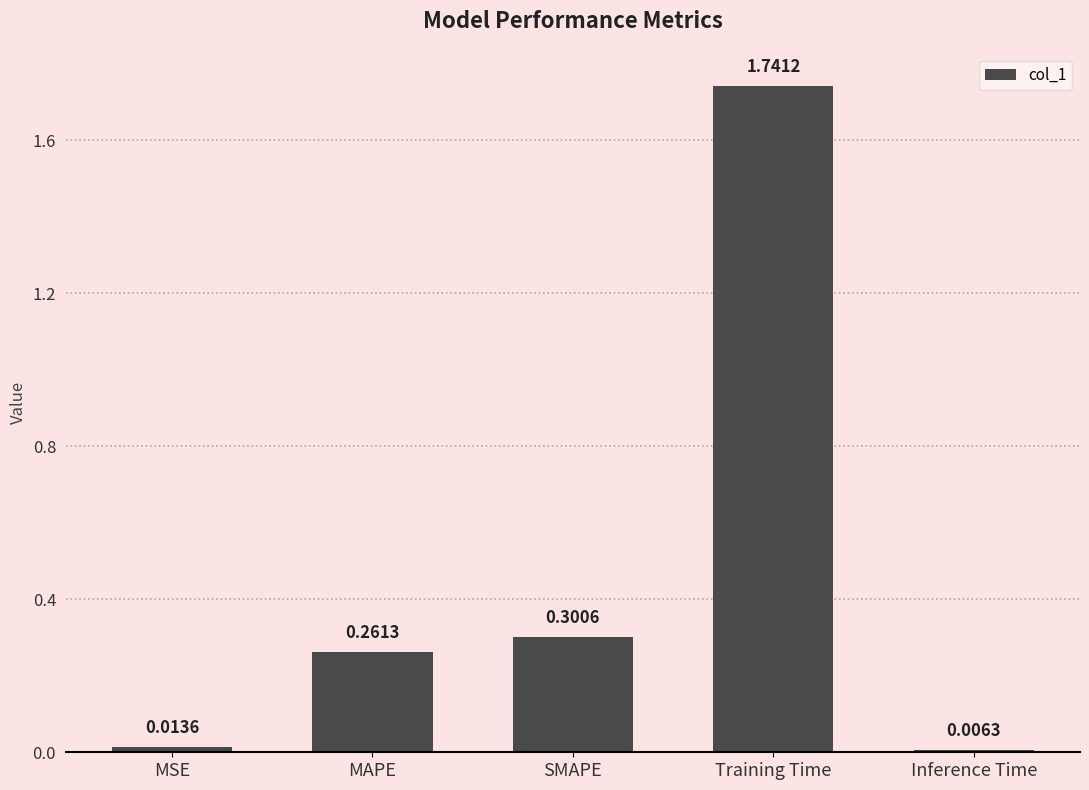

Which category has the highest value across all series?

Training Time